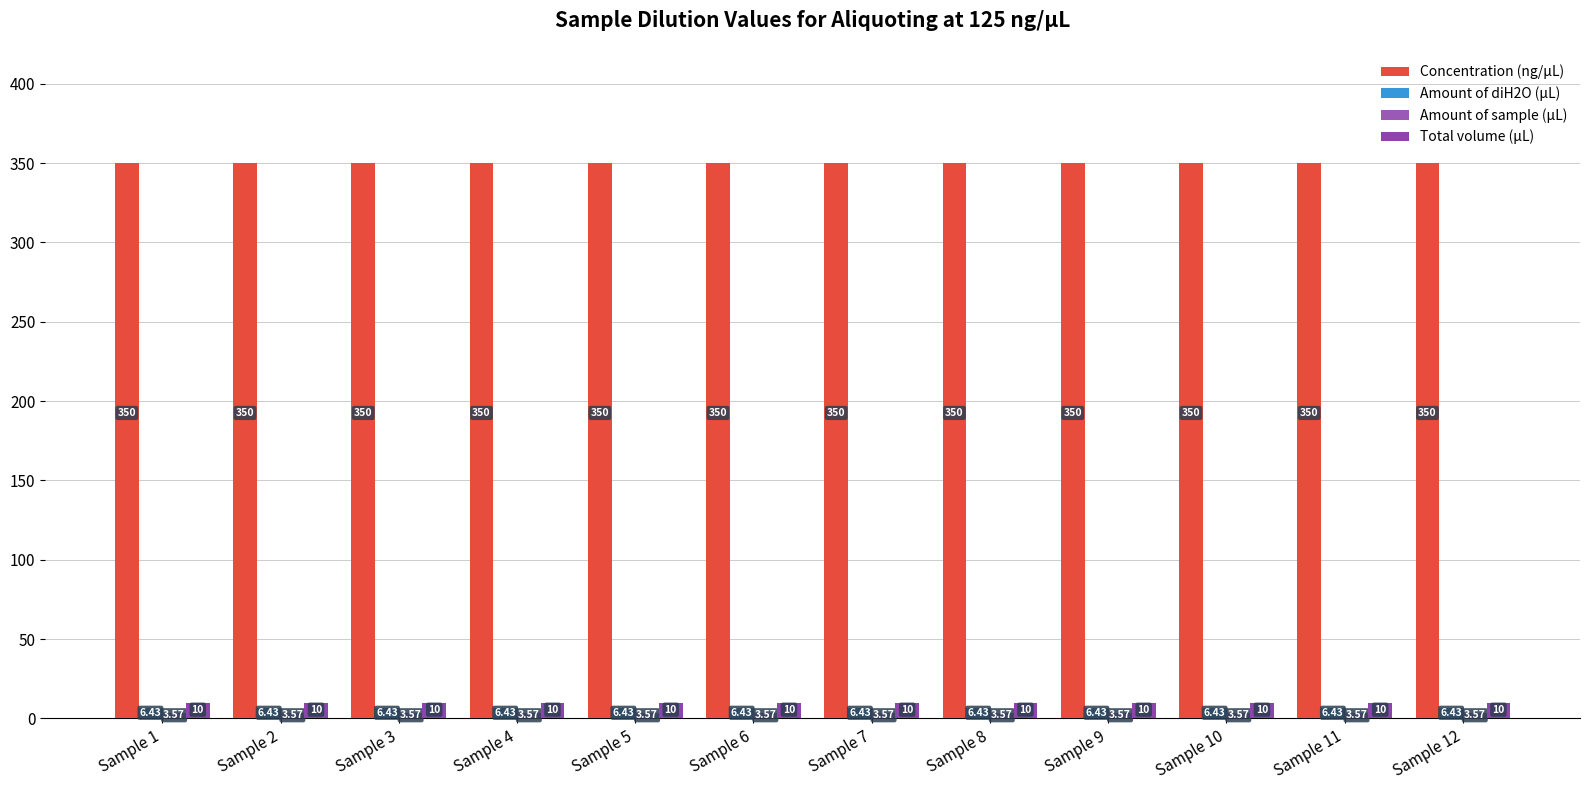

Read the Total volume (µL) value at Sample 1.

10.0